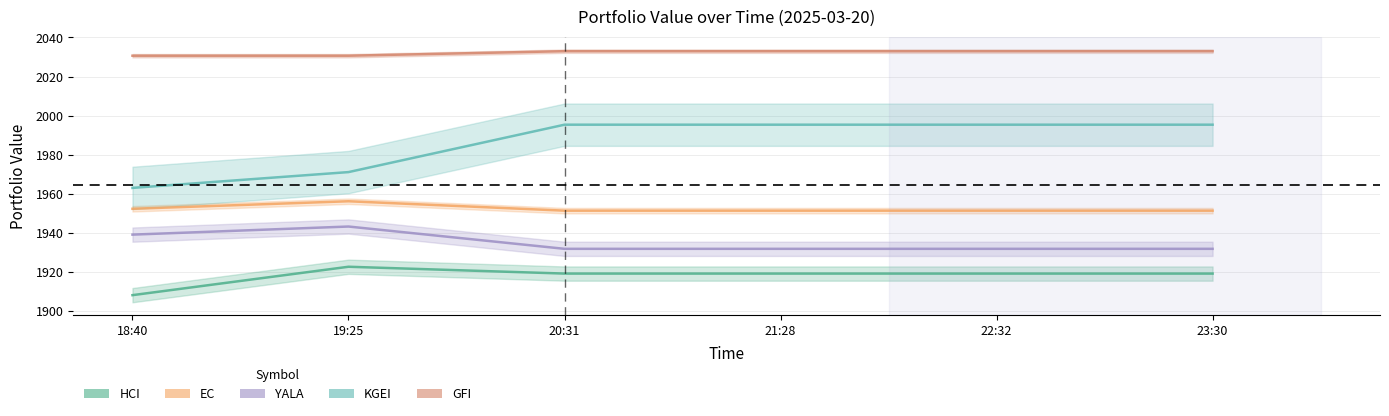

True or false: GFI and HCI cross at least once.

False